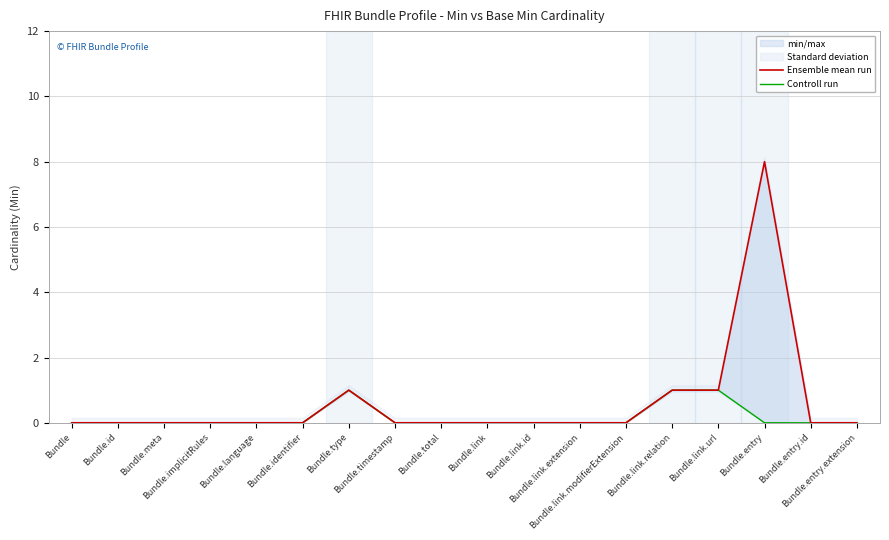

True or false: Controll run has a value of 0 at Bundle.total.

True